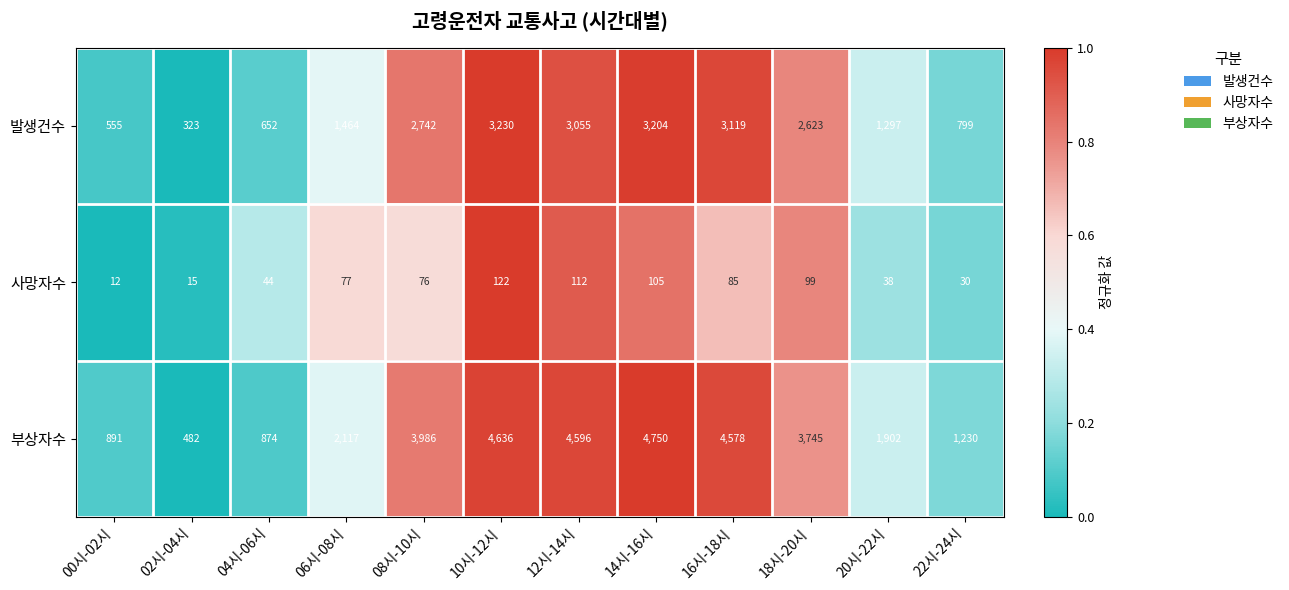

The 사망자수 series shows 77 at 06시-08시. True or false?

True